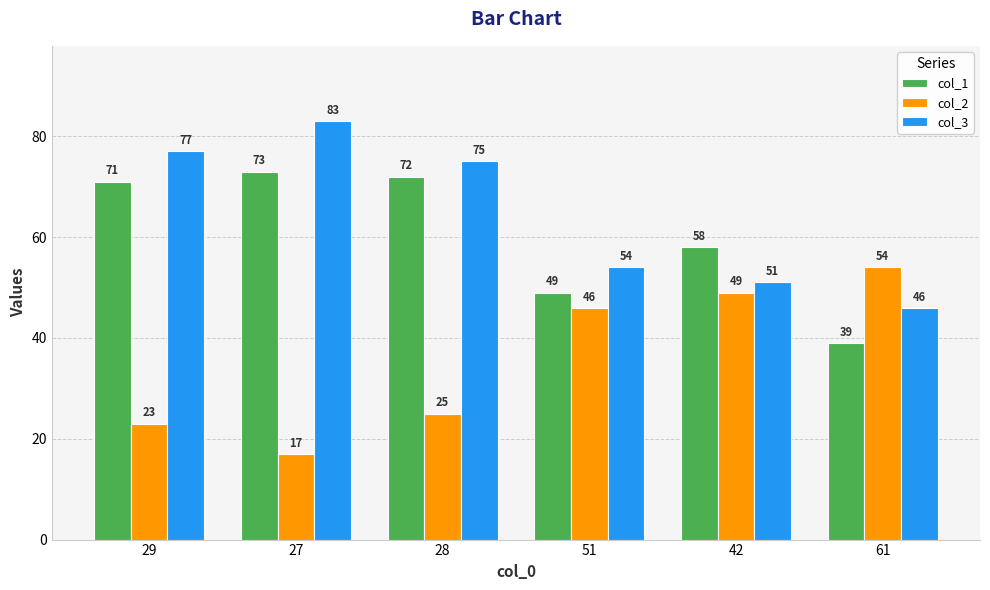

What is the difference between the maximum and minimum values in the col_3 series?

37